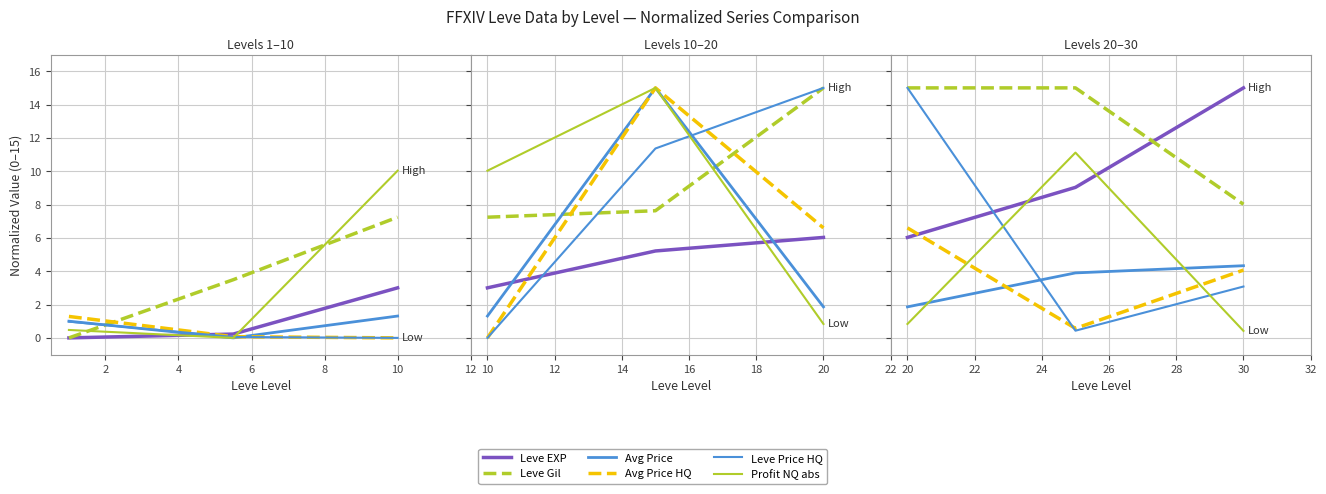

What is the difference between the Leve EXP (norm) values at 0 and 2?

0.2